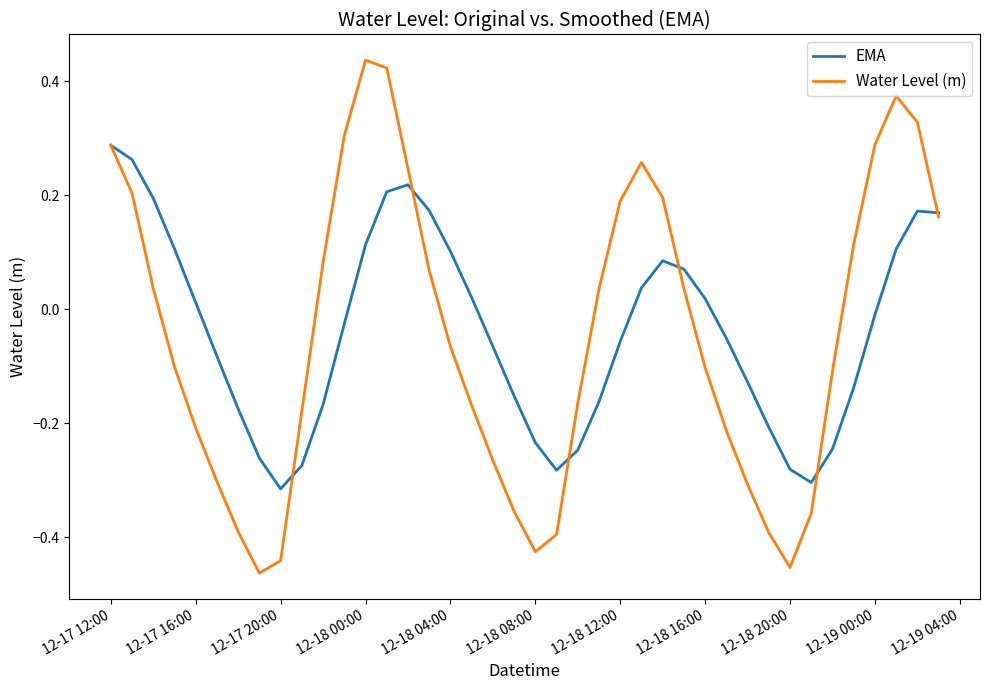

Which series has the widest spread of values?

Water Level (m)